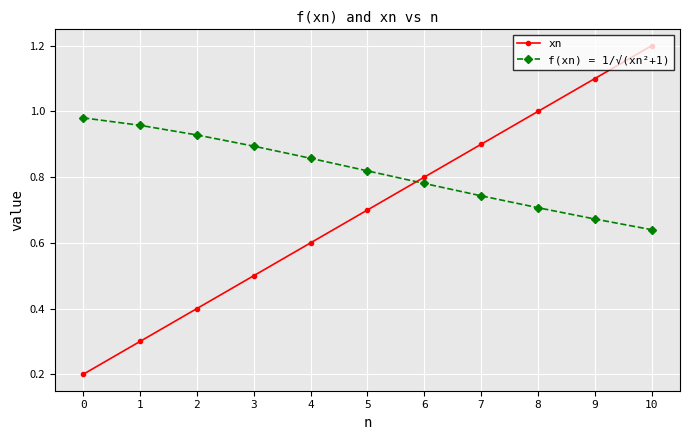

True or false: xn and f(xn) = 1/√(xn²+1) cross at least once.

True